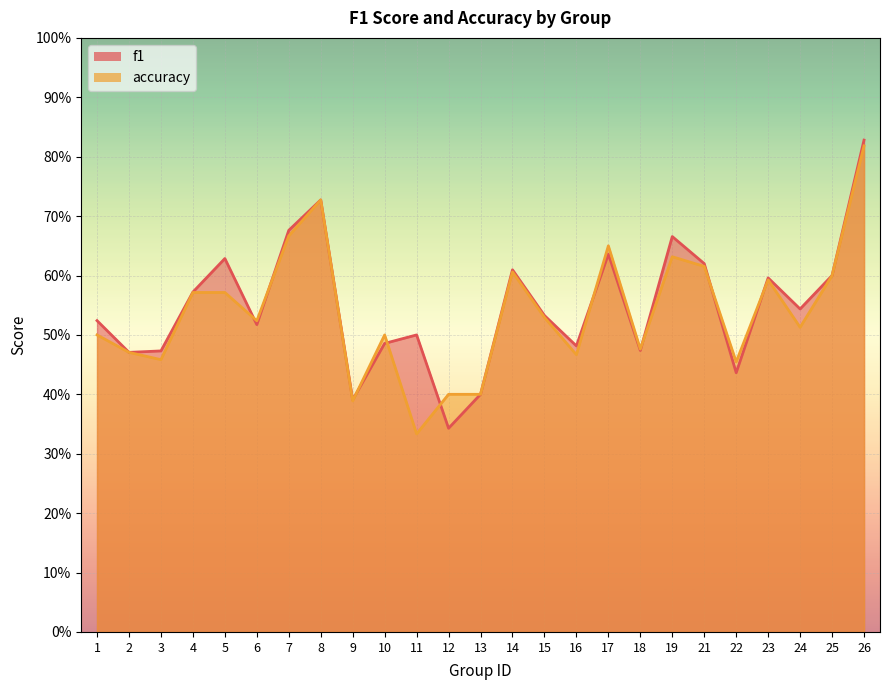

What is the average value of the f1 series?

0.5